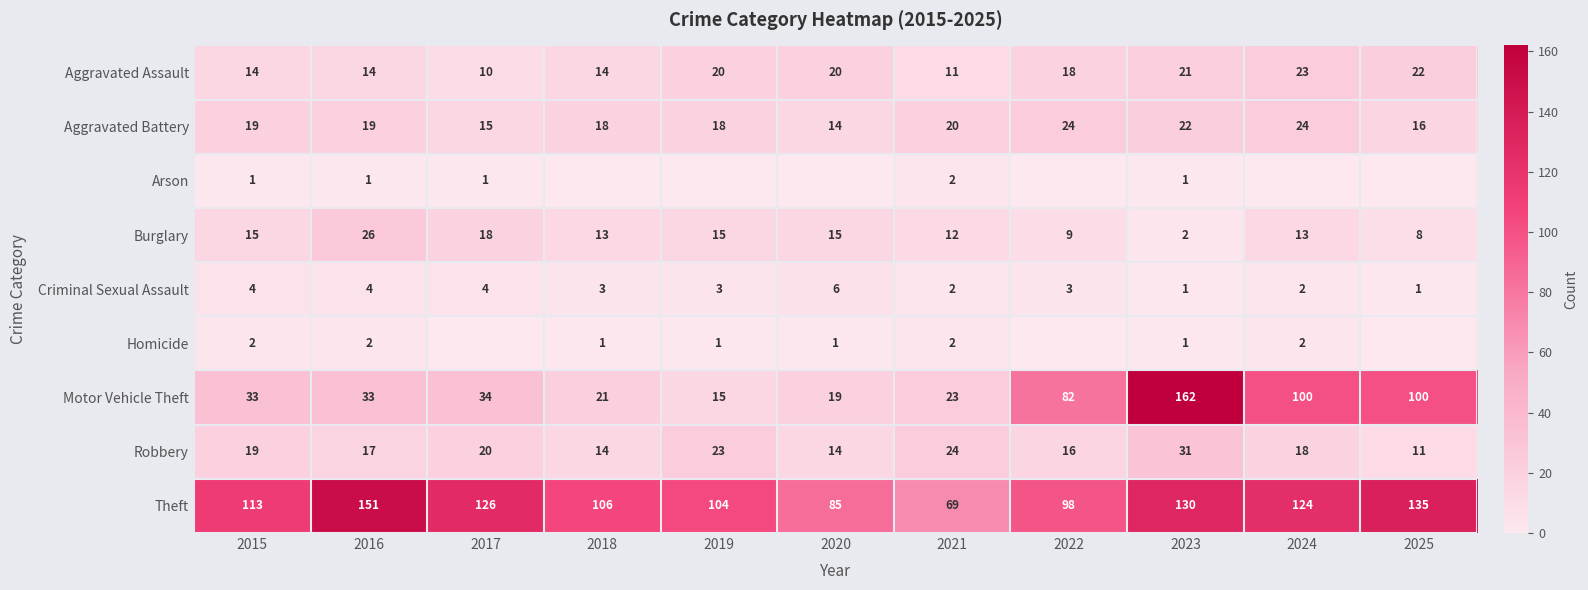

At which label does Criminal Sexual Assault reach its peak?

2020